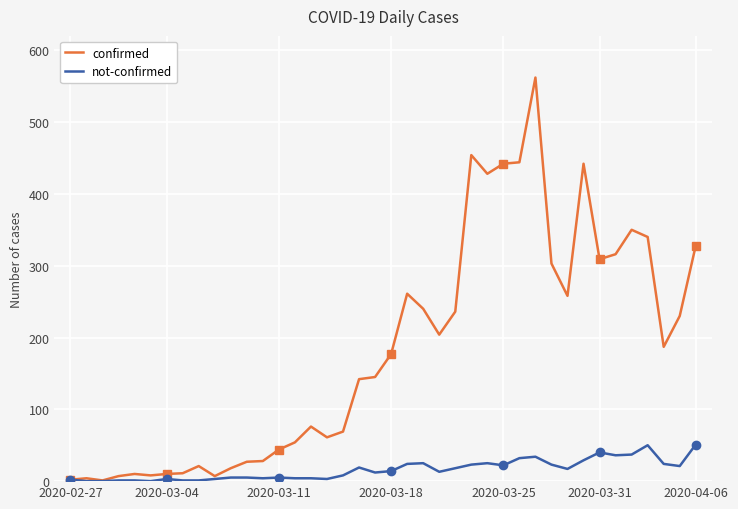

At how many categories does at least one series exceed 89?

22